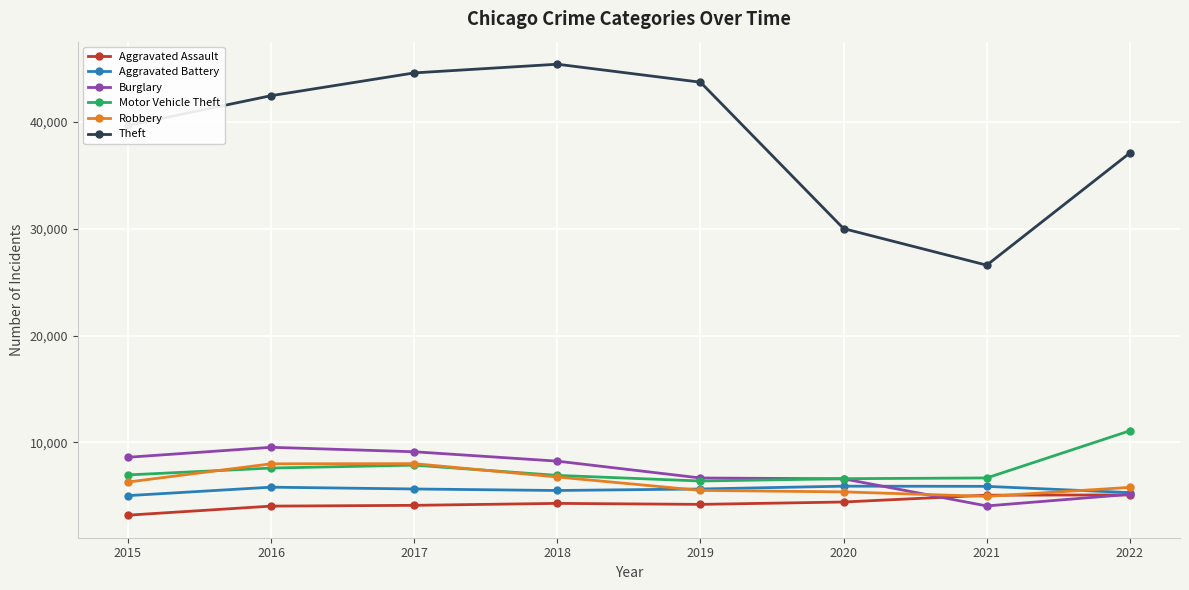

Between 2017 and 2021, which series saw the biggest shift?

Theft